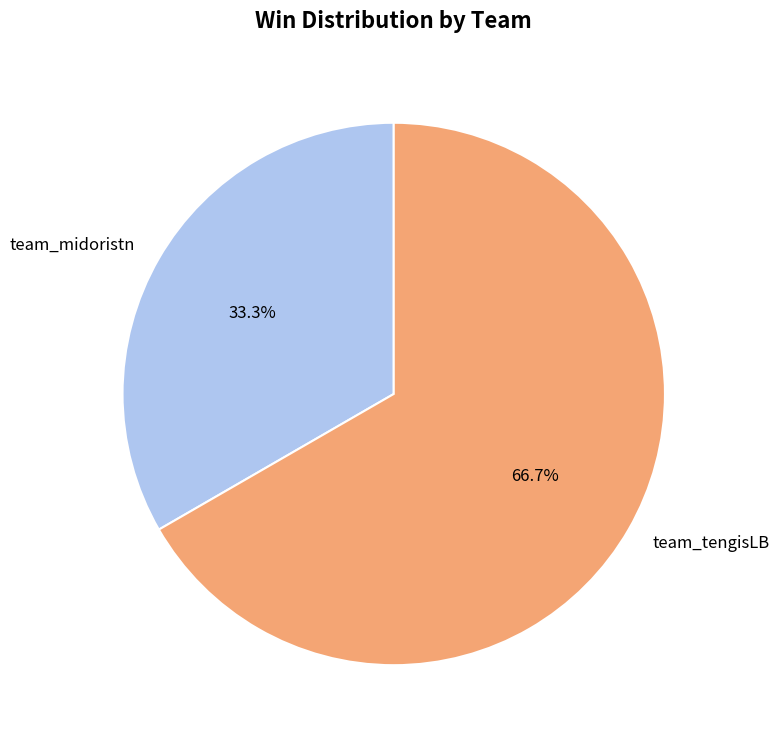

How many slices are in this pie chart?

2